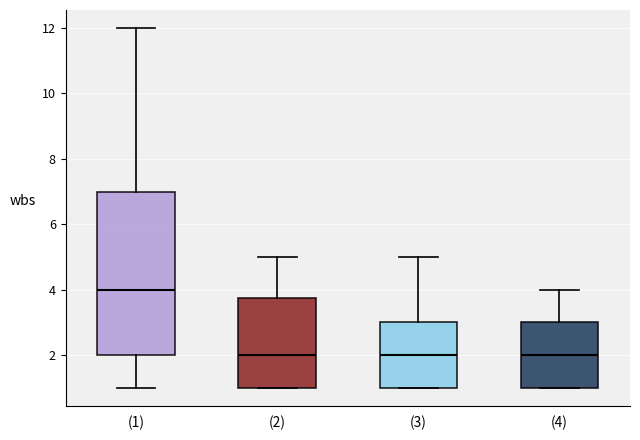

Which box is the tallest, from its lower edge to its upper edge?

(1)